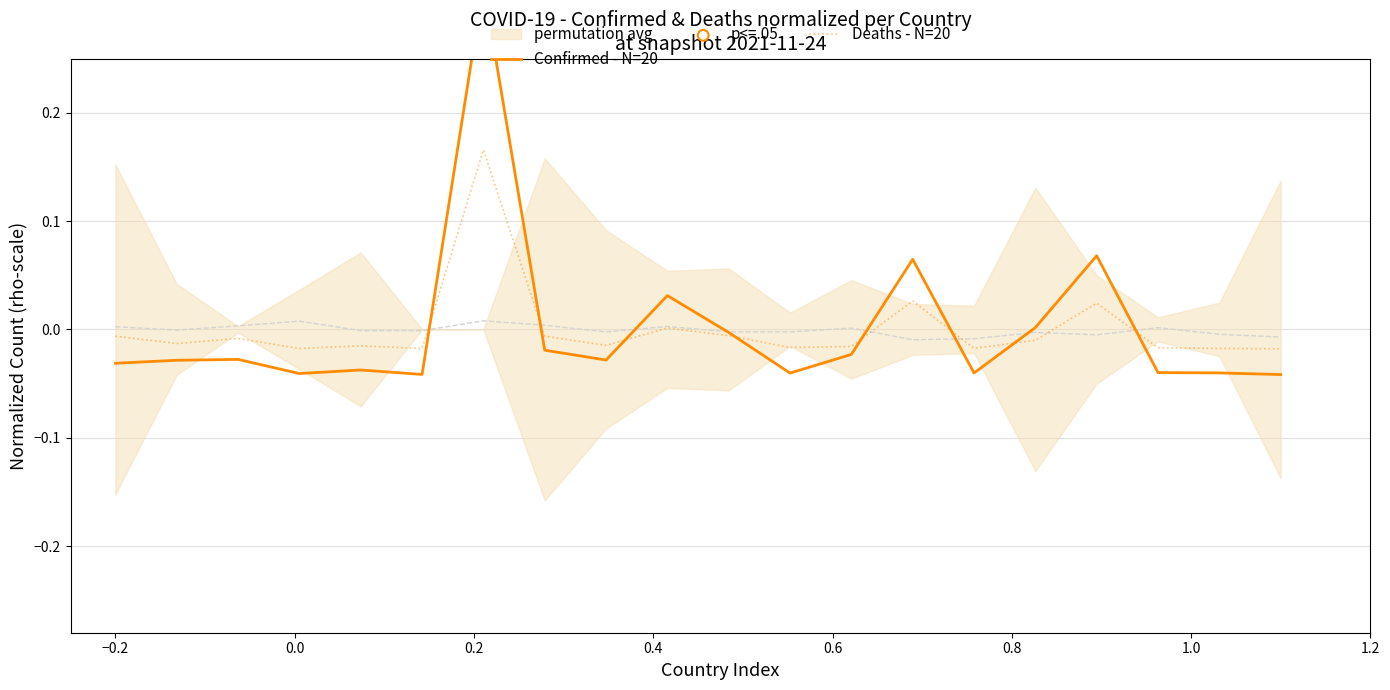

Is the value of Confirmed - N=20 at 0.6 greater than the value of Deaths - N=20 at 0.0?

No